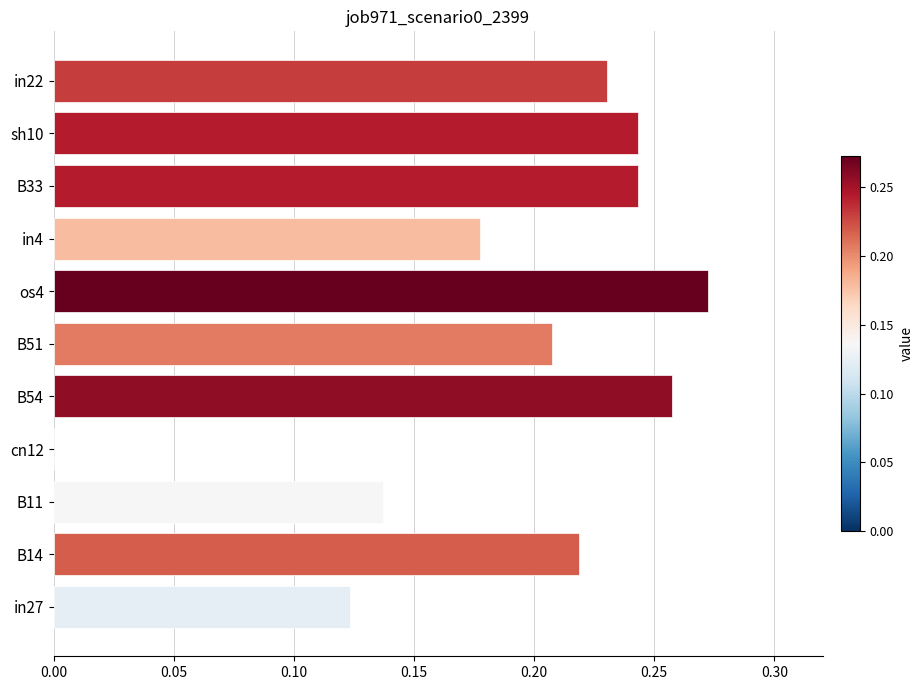

Which has a higher value, cn12 or B33?

B33